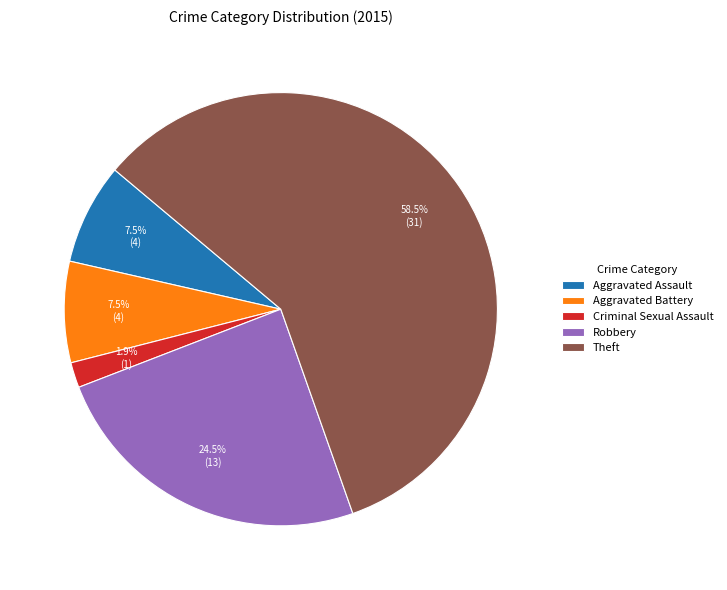

Which category accounts for the majority?

Theft